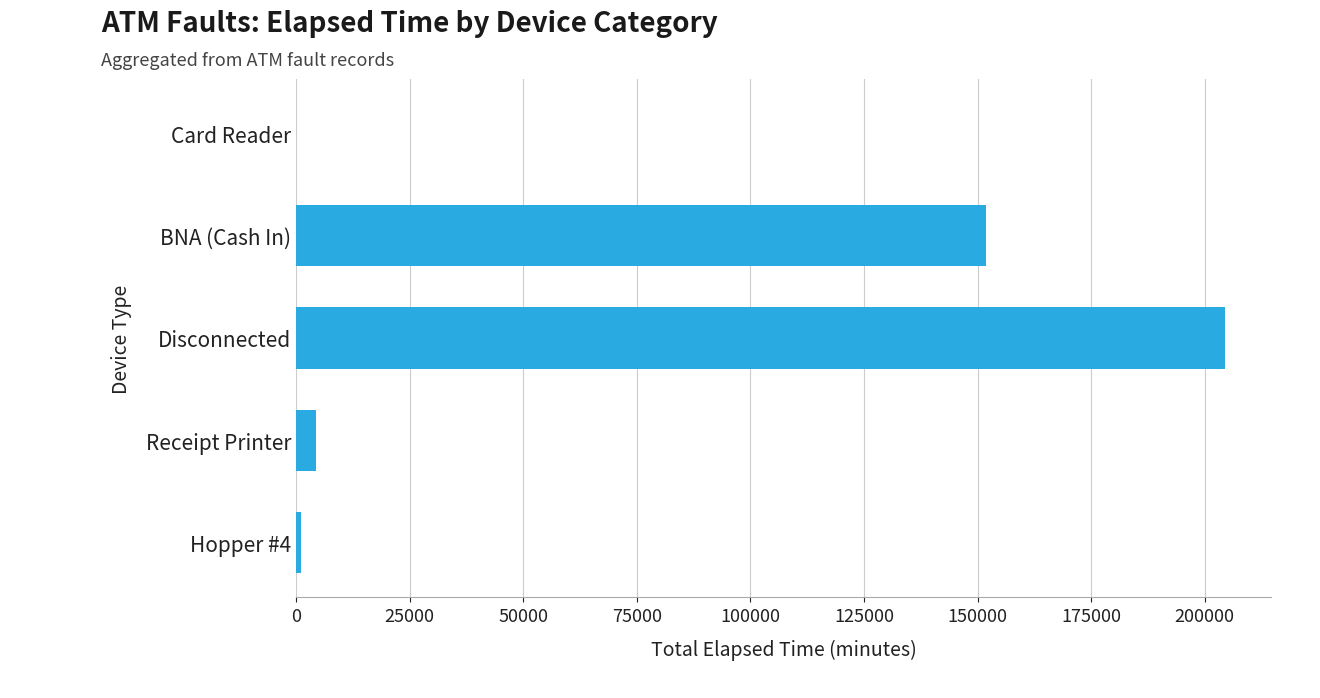

The chart shows a value of 72971 at Disconnected. True or false?

False